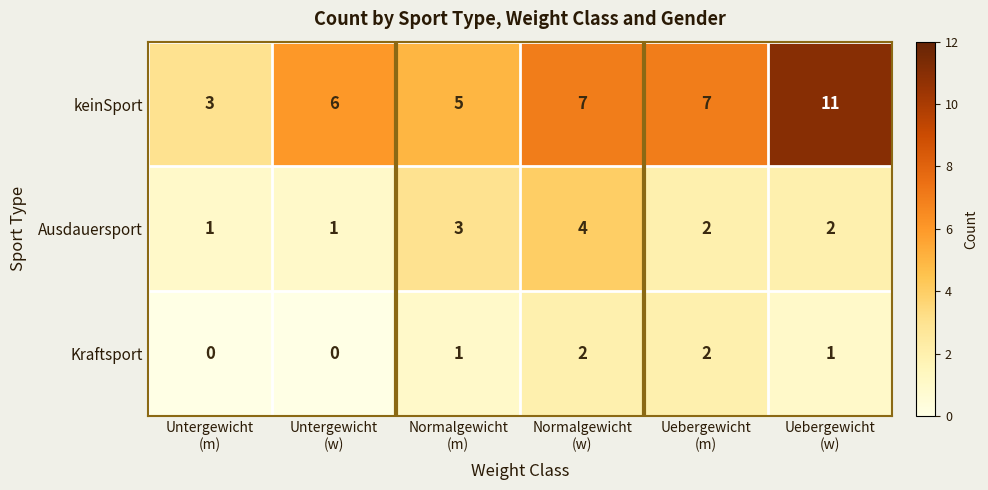

What is the greatest value displayed?

11